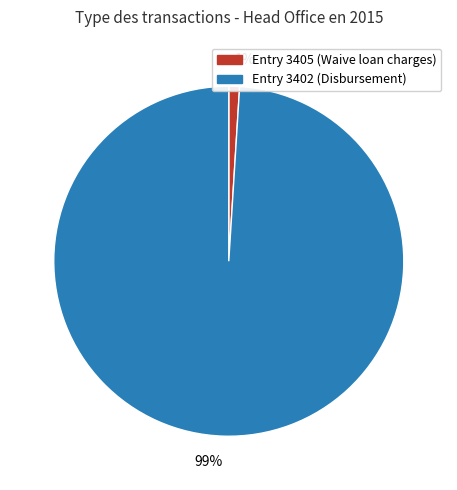

Is there any slice that represents more than half of the pie?

Yes